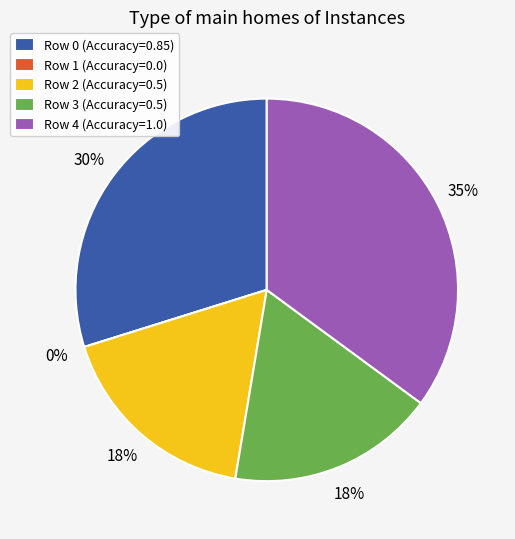

Is it true that Row 0 is 21% of the pie?

False